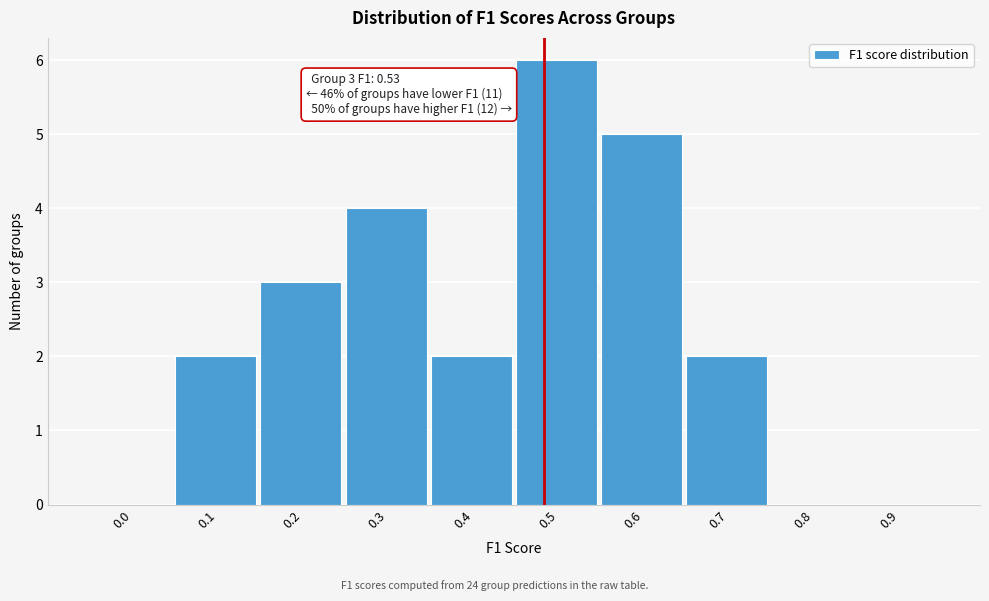

Reading left to right, list all the values displayed in this chart.

0.0=0	0.1=2	0.2=3	0.3=4	0.4=2	0.5=6	0.6=5	0.7=2	0.8=0	0.9=0